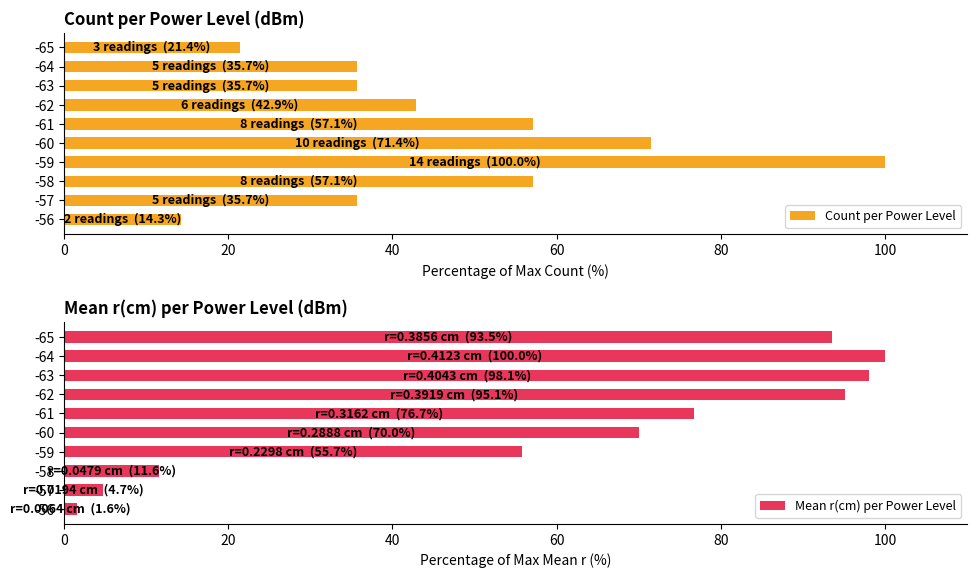

Rank the series by their average value, from lowest to highest.

Count per Power Level, Mean r(cm) per Power Level